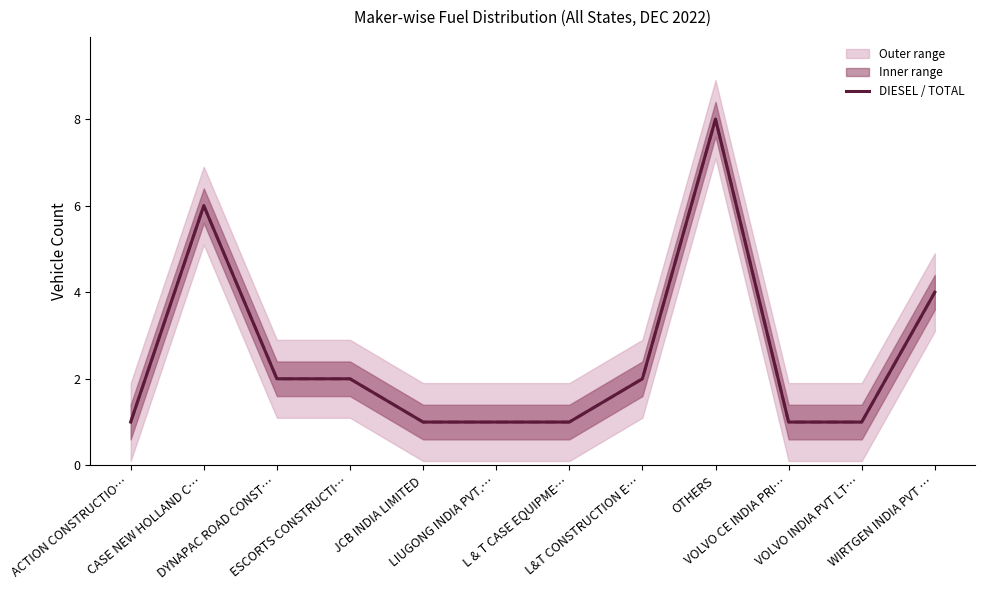

What value does the TOTAL series have at LIUGONG INDIA PVT.…?

1